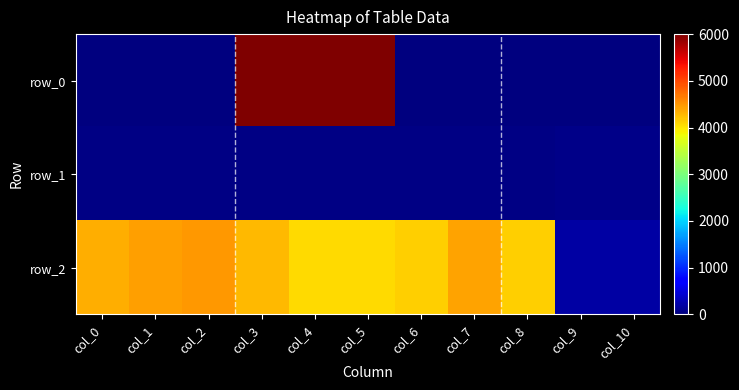

What is the total value across all series at col_7?

4451.7